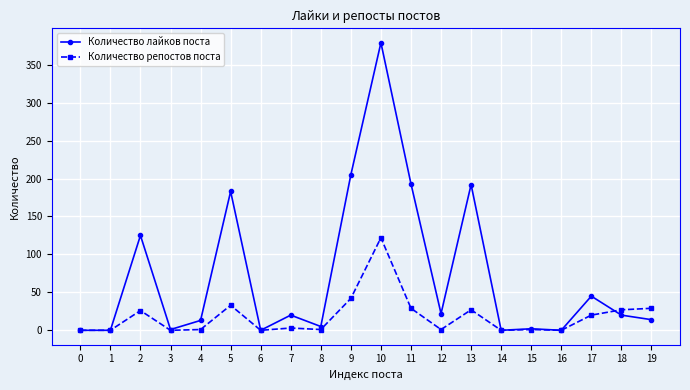

How many categories are shown in the chart?

20